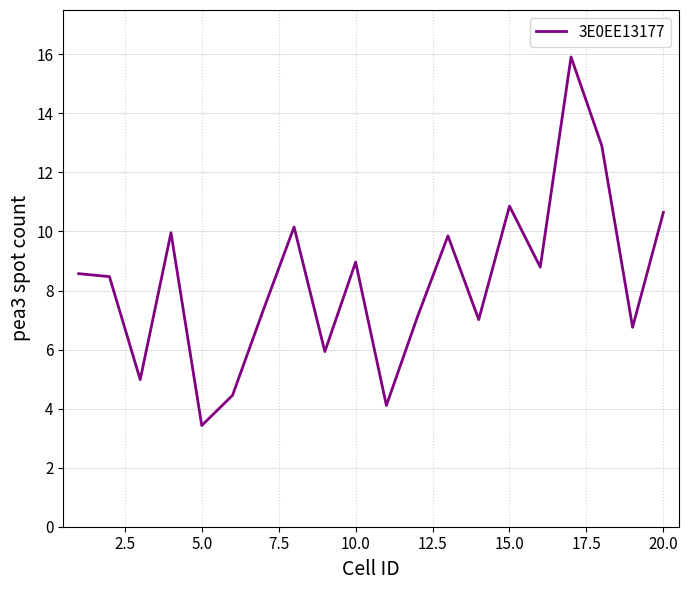

What is the minimum value shown in the chart?

3.4